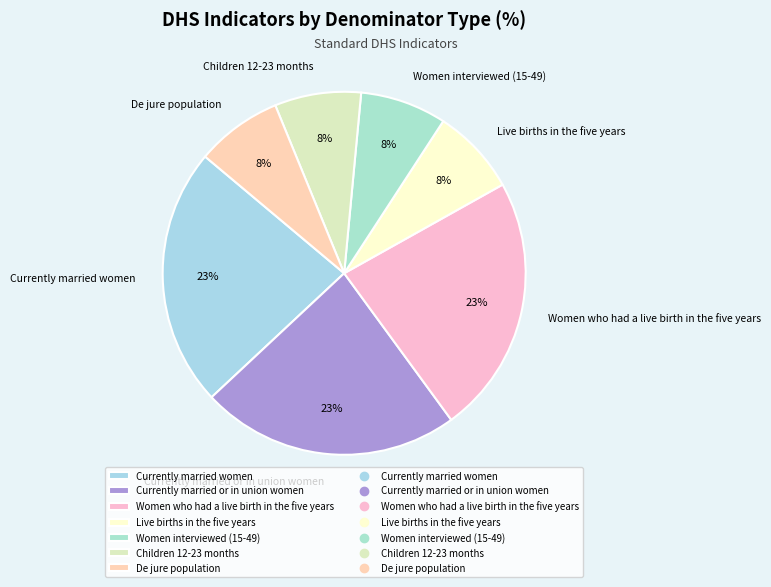

Does De jure population account for over 50% of the chart?

No